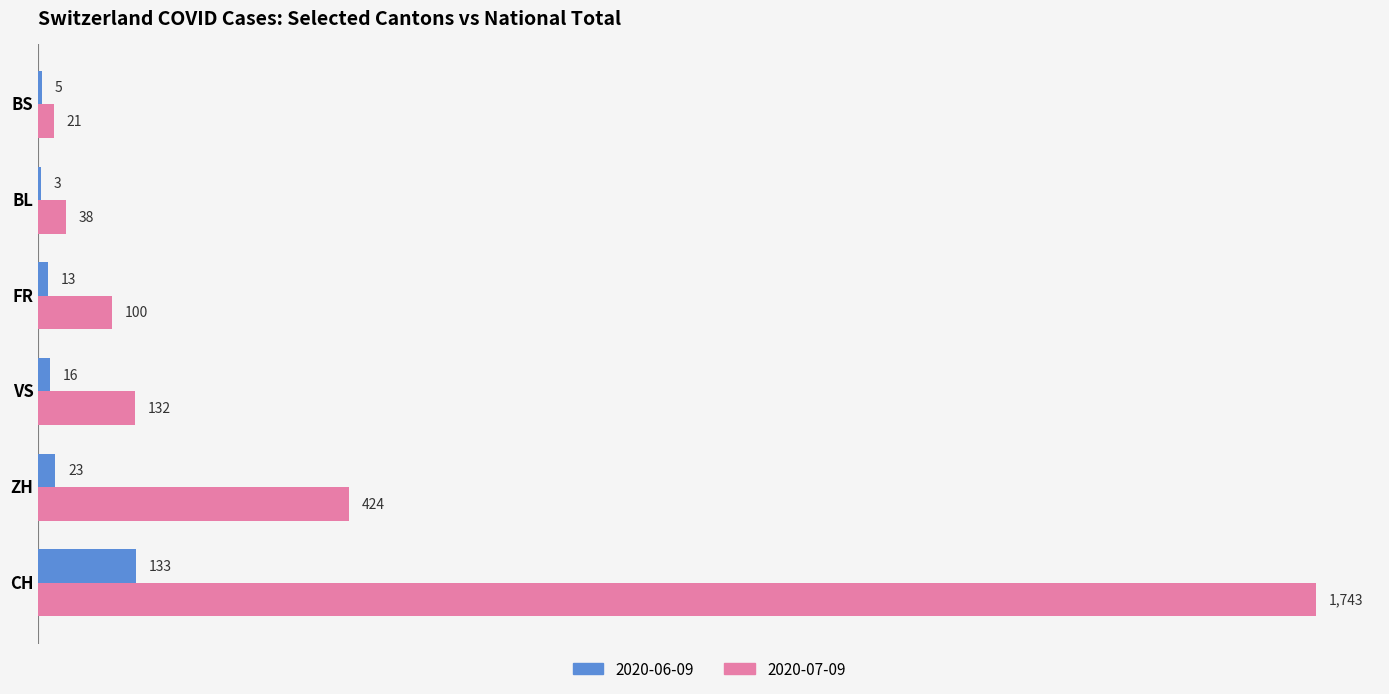

What is the maximum value shown in the chart?

1743